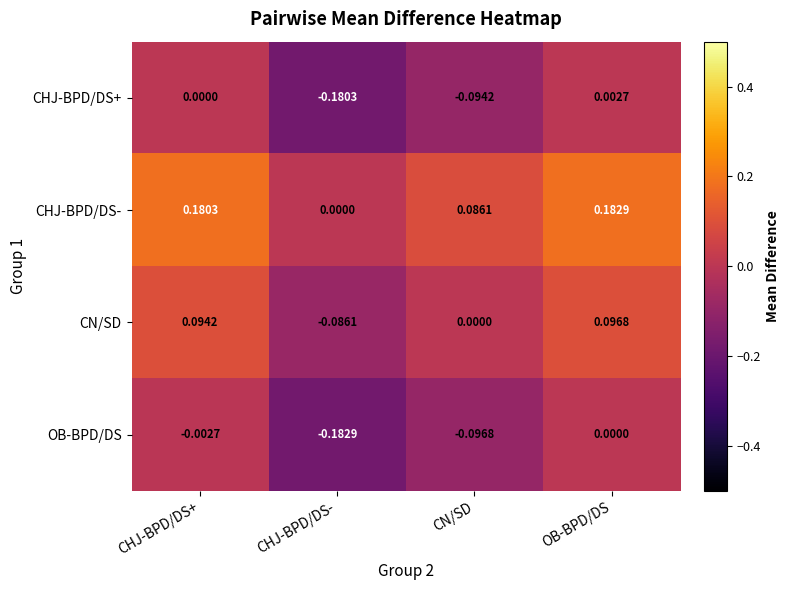

Which category has the highest value across all series?

OB-BPD/DS